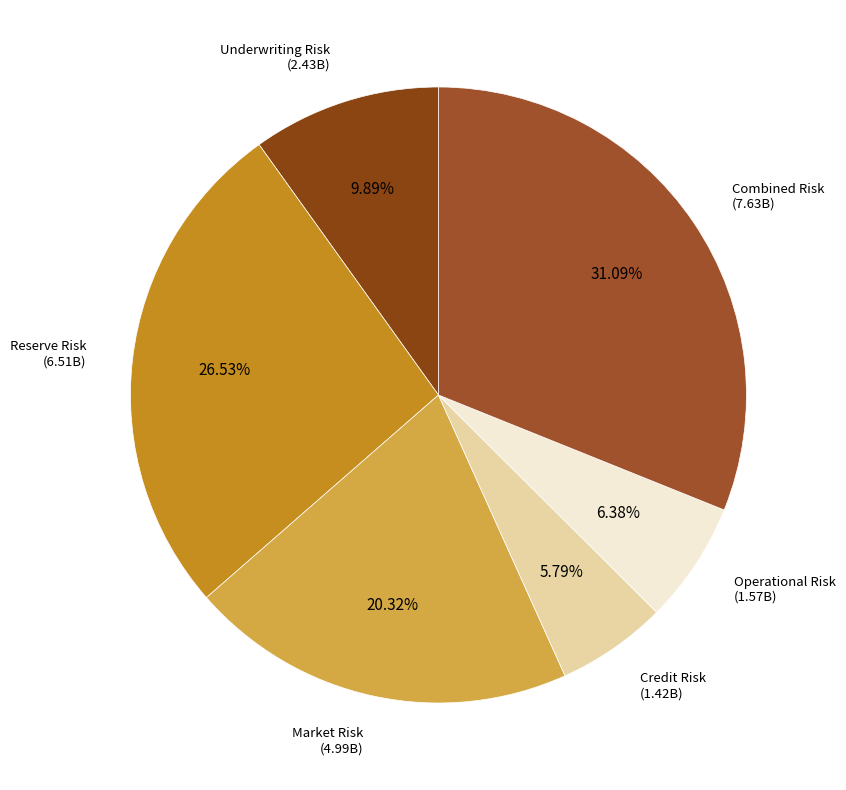

How many segments does this pie chart have?

6